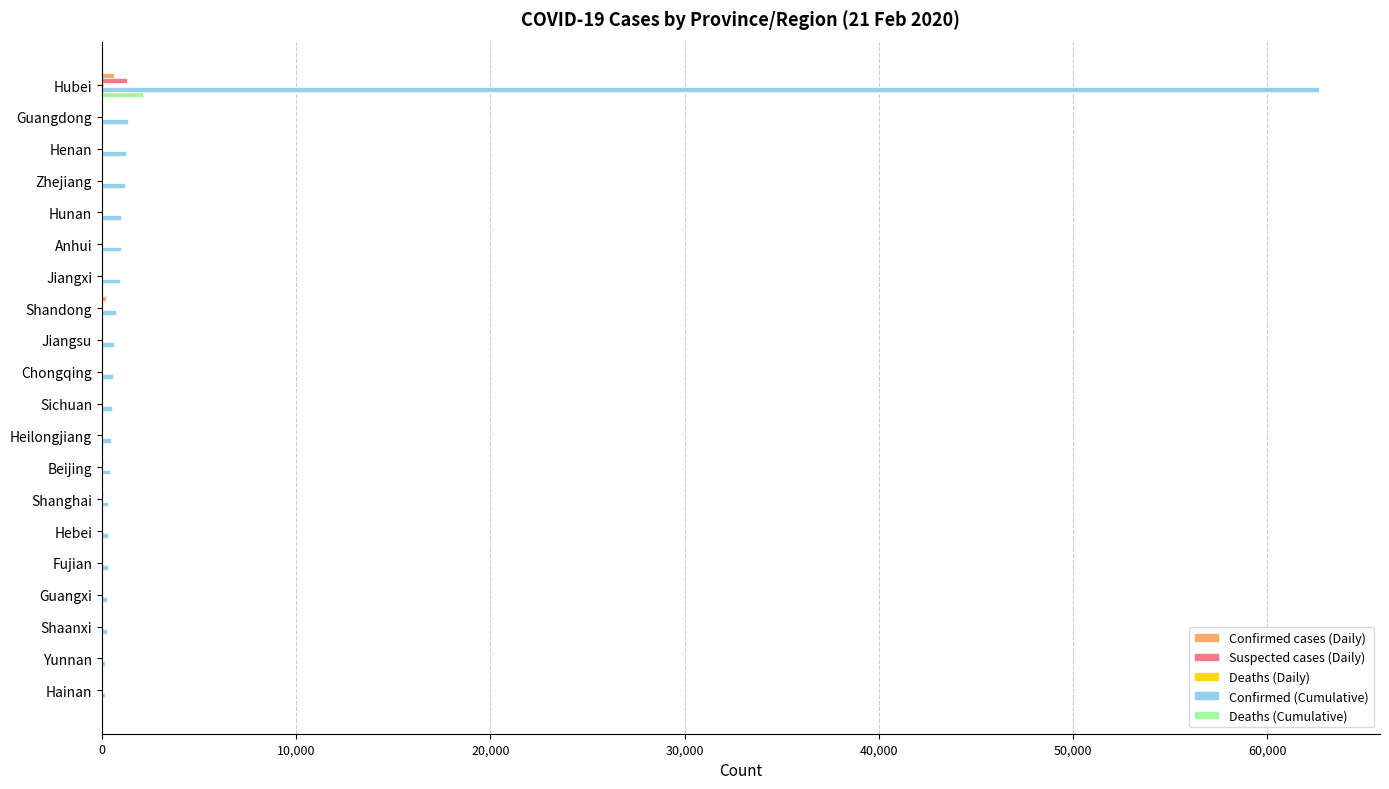

What is the greatest value displayed?

62662